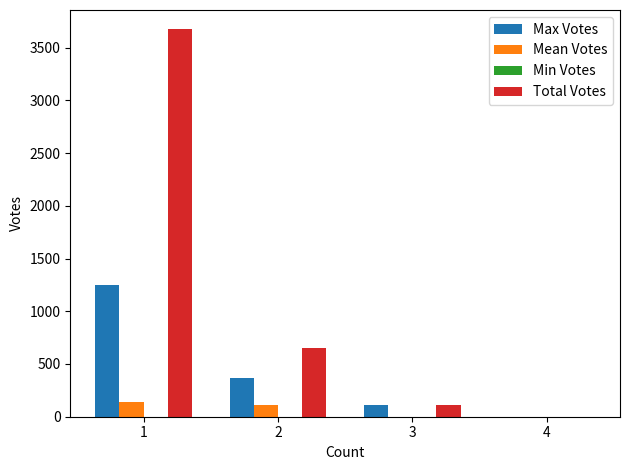

Reading right to left, list all the values displayed in this chart.

Max Votes: 4=0	3=115	2=363	1=1253
Mean Votes: 4=0	3=0	2=115	1=135
Total Votes: 4=0	3=115	2=651	1=3673